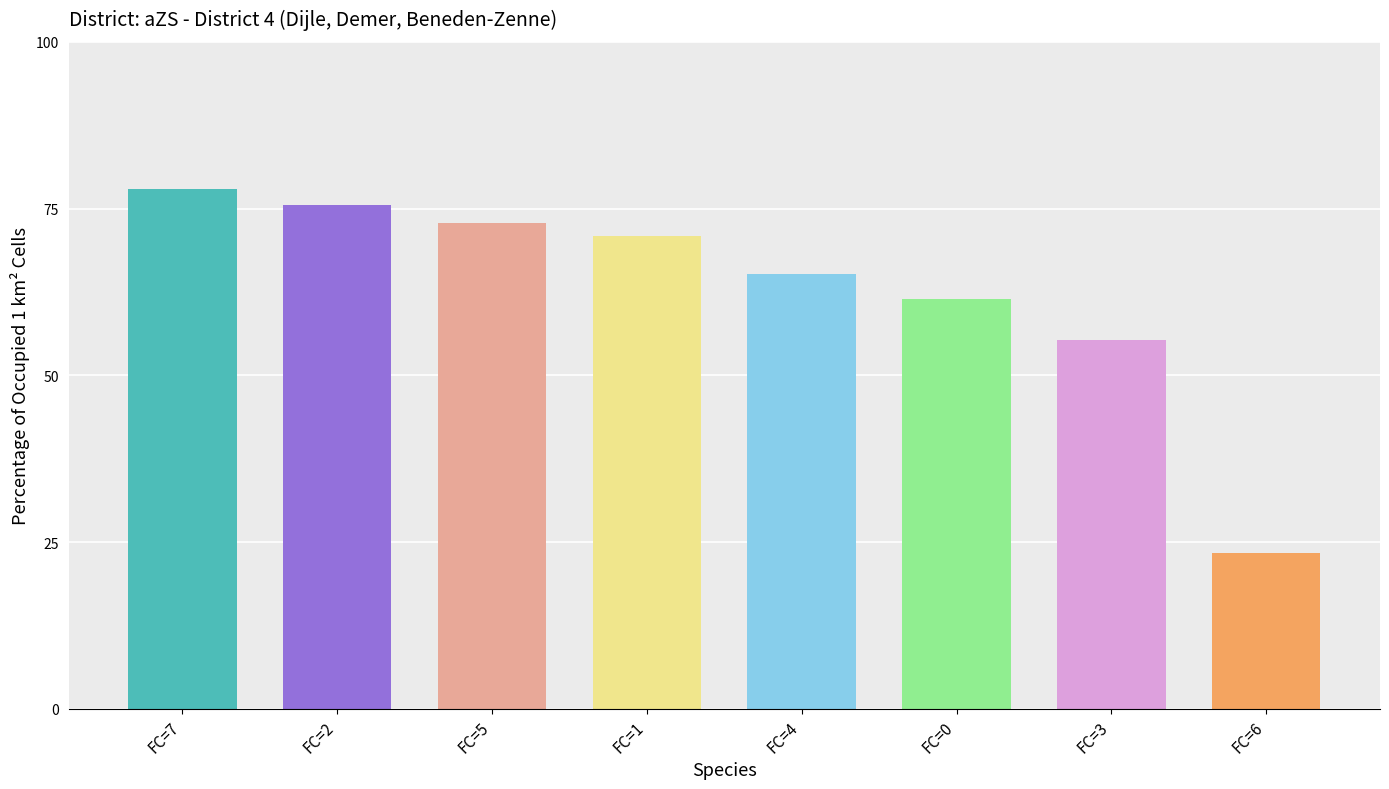

What position from the right is FC=3?

2